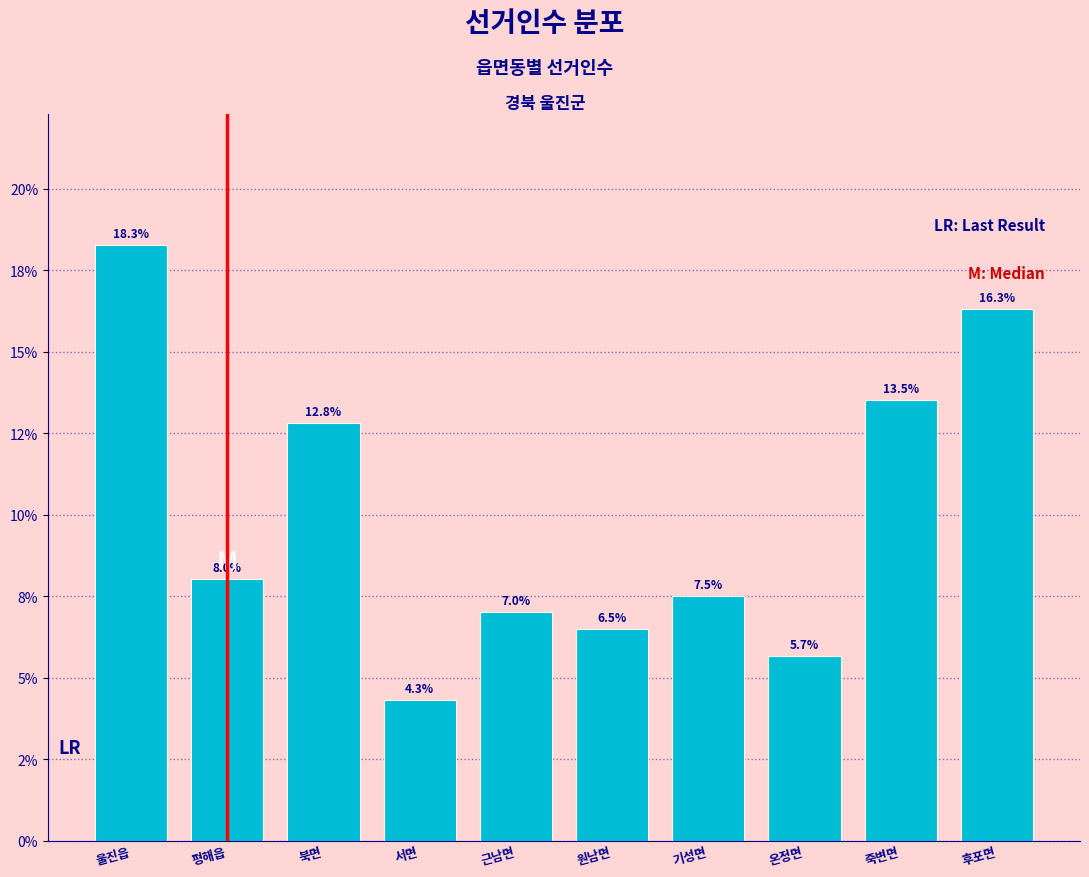

Does the chart contain any negative values?

No